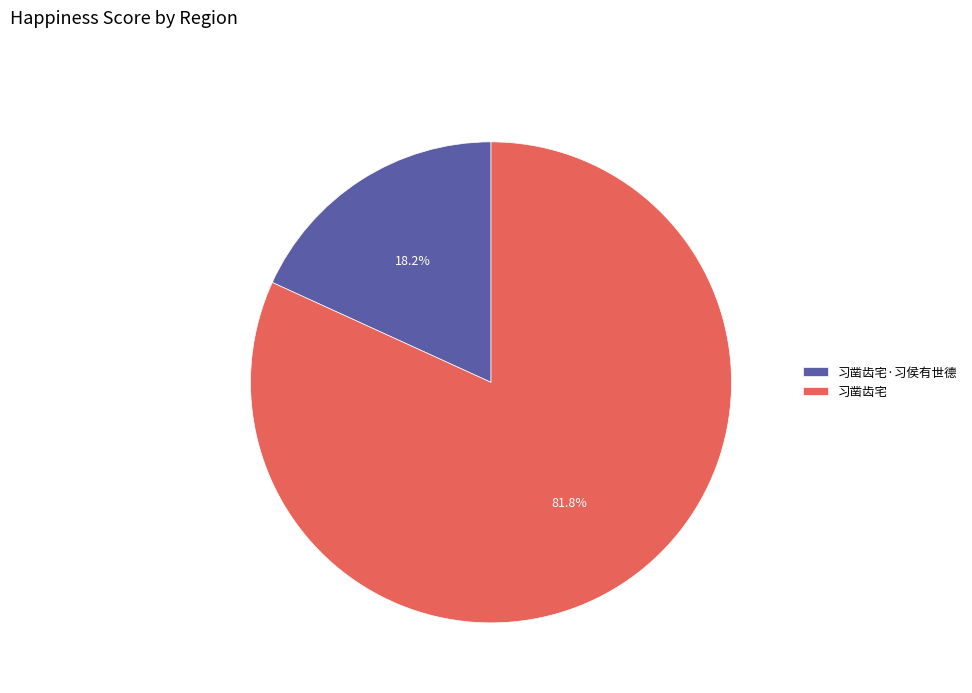

What percentage is the 习凿齿宅 slice, to the nearest percent?

82%